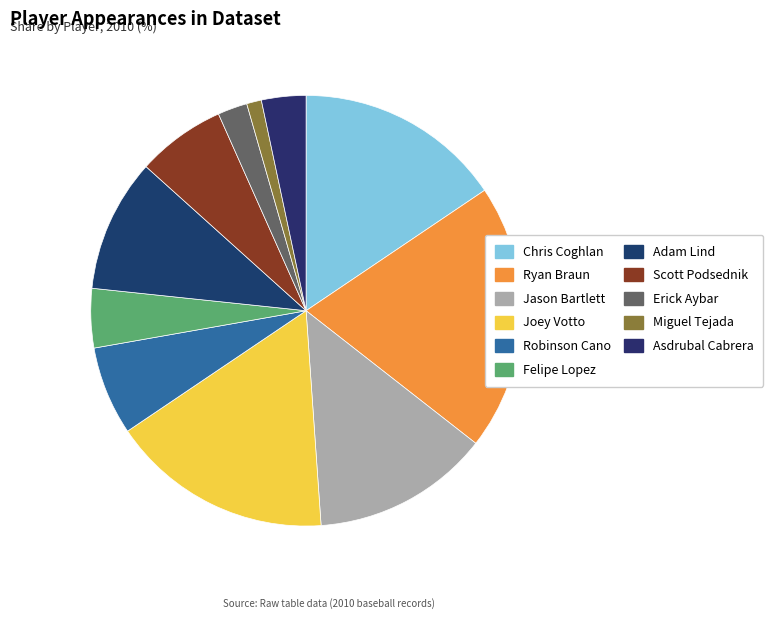

How many segments does this pie chart have?

11